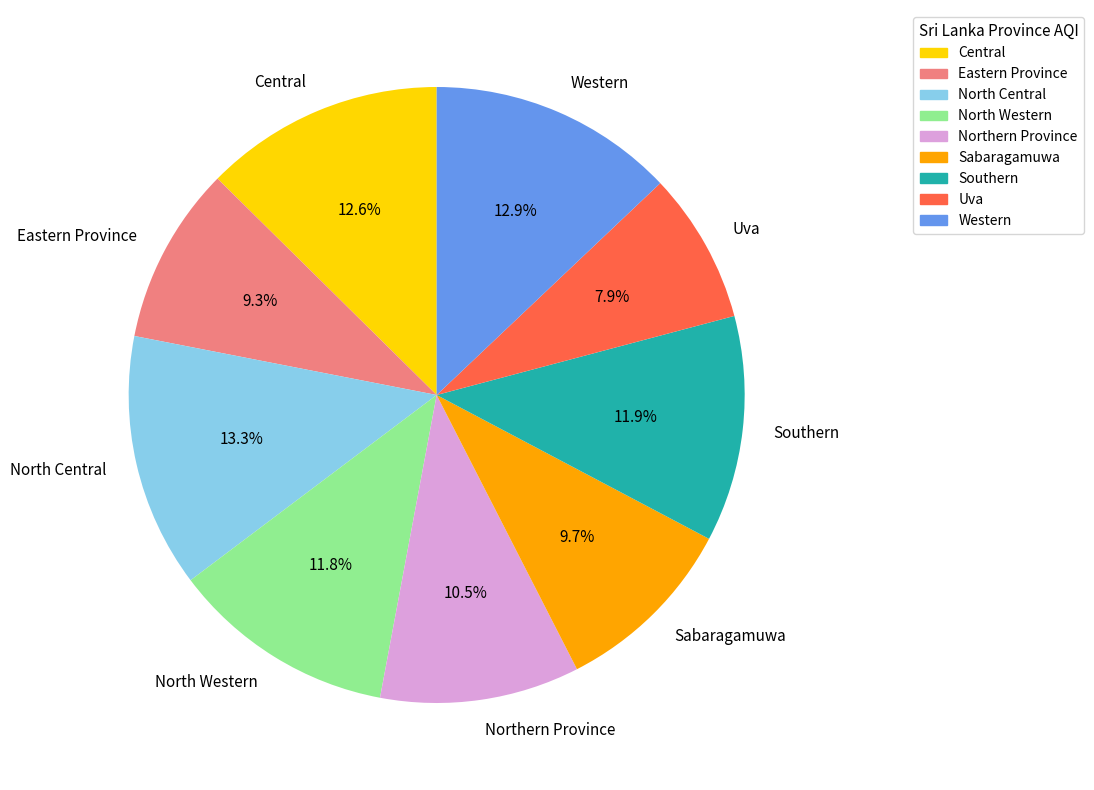

Between Eastern Province and Northern Province, which is larger?

Northern Province